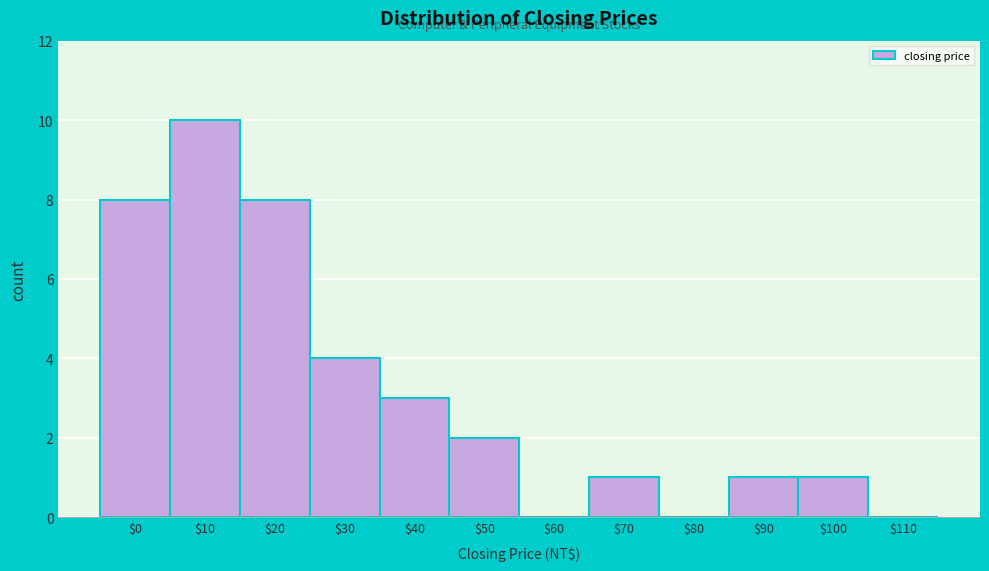

The chart shows a value of 2 at $90. True or false?

False